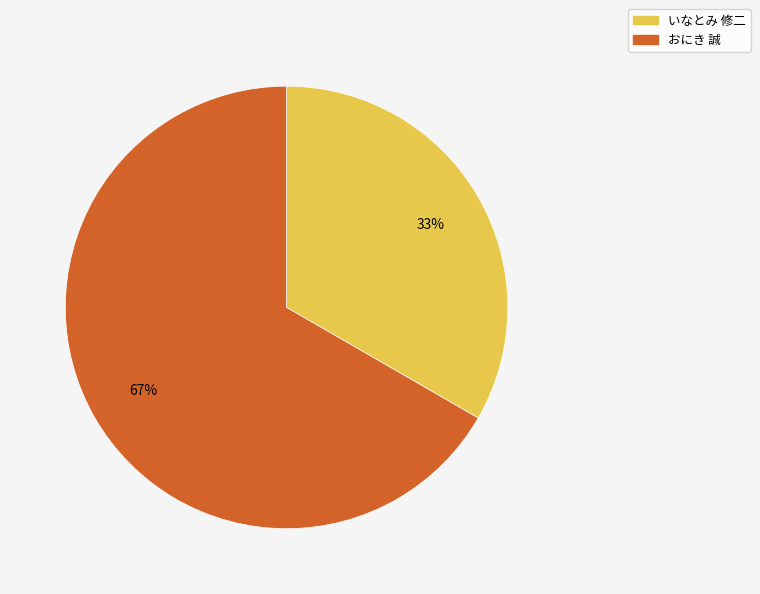

How many segments does this pie chart have?

2